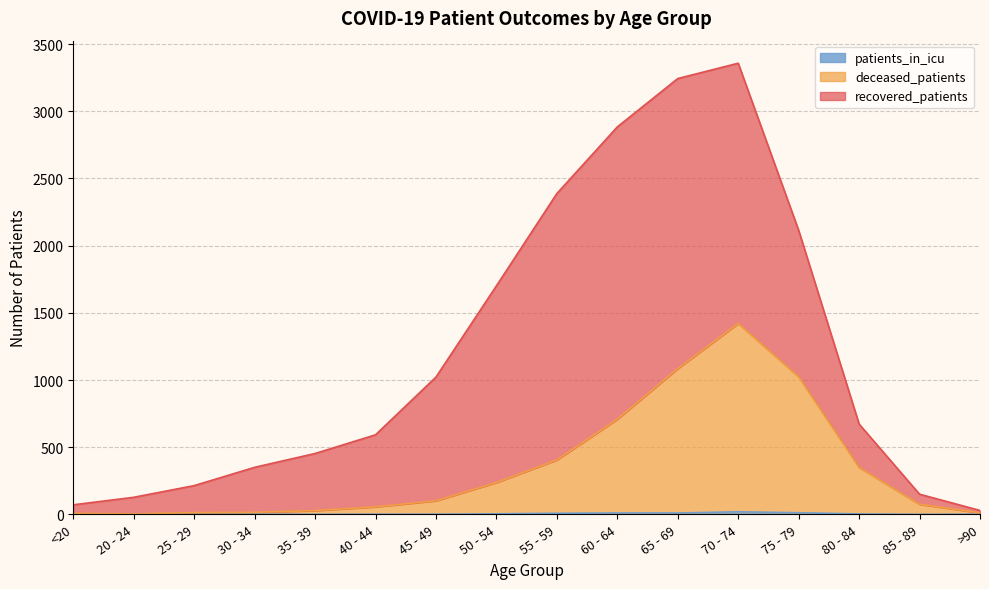

Which has a higher value, 40 - 44 or 20 - 24?

40 - 44